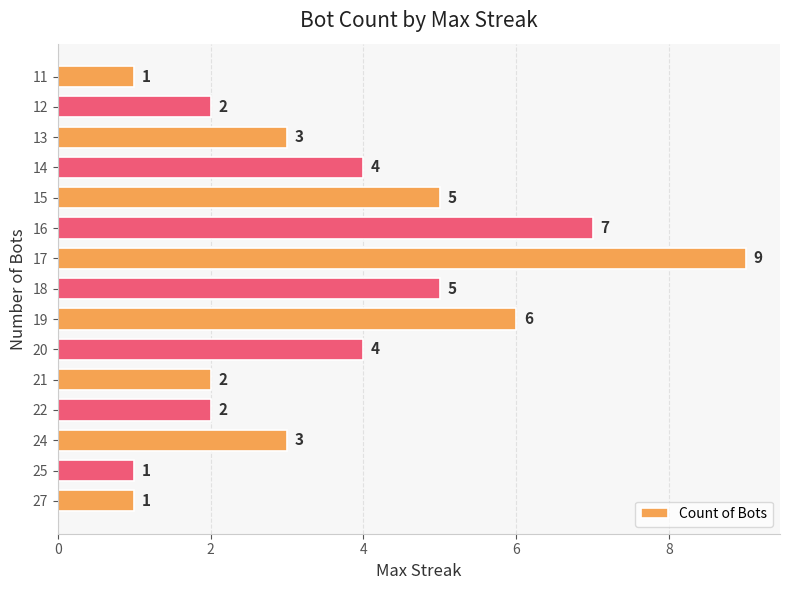

What is the change in value from 25 to 24?

+2